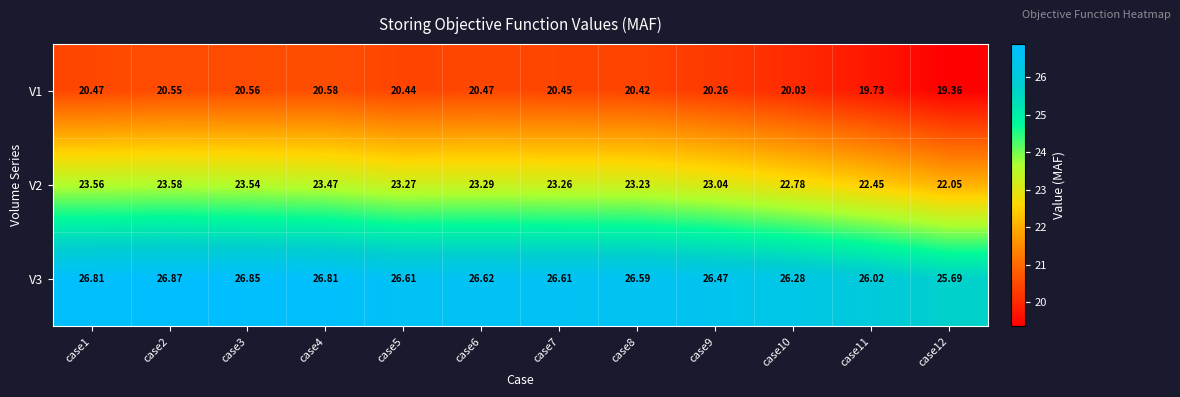

Count the number of data series in this chart.

3